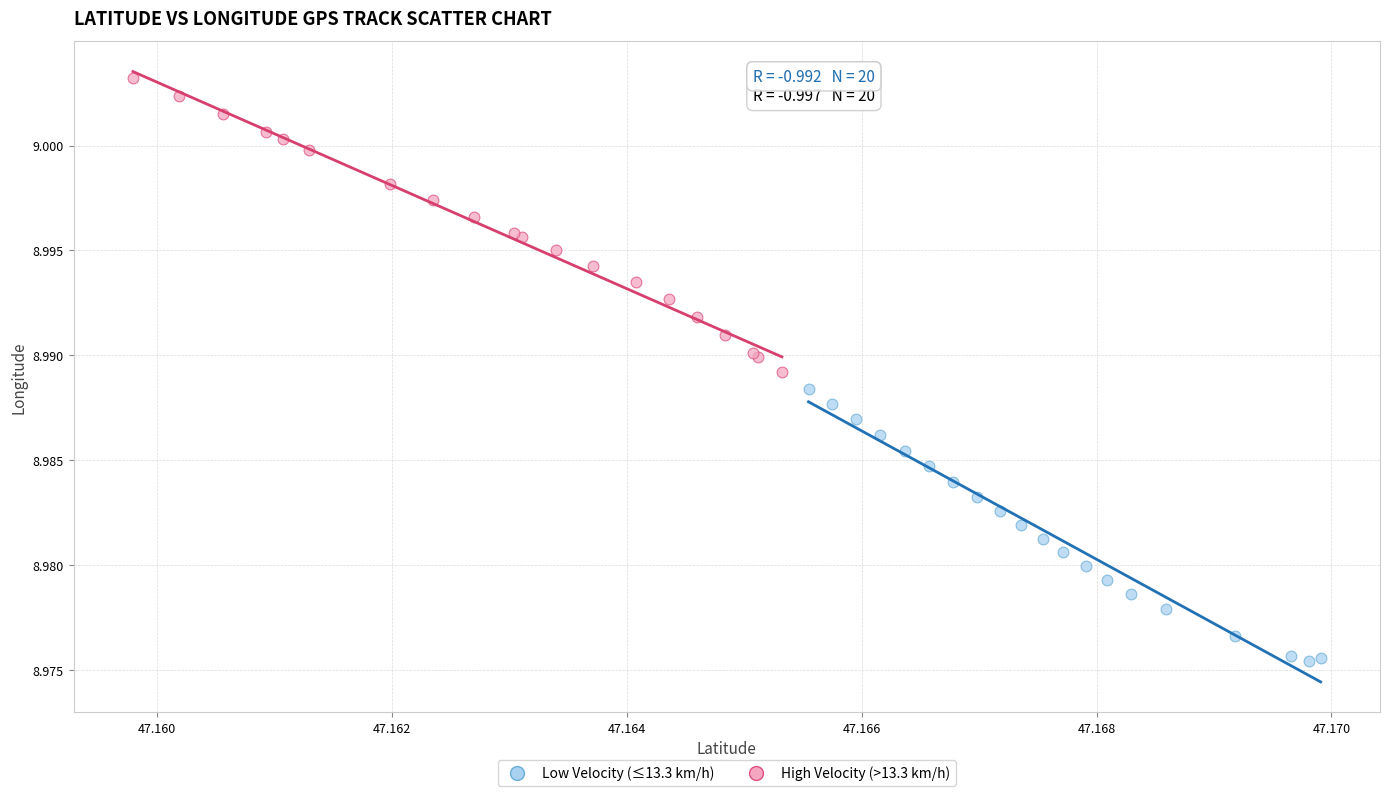

What are all the series names shown in the legend?

Low Velocity (≤13.3 km/h), High Velocity (>13.3 km/h)